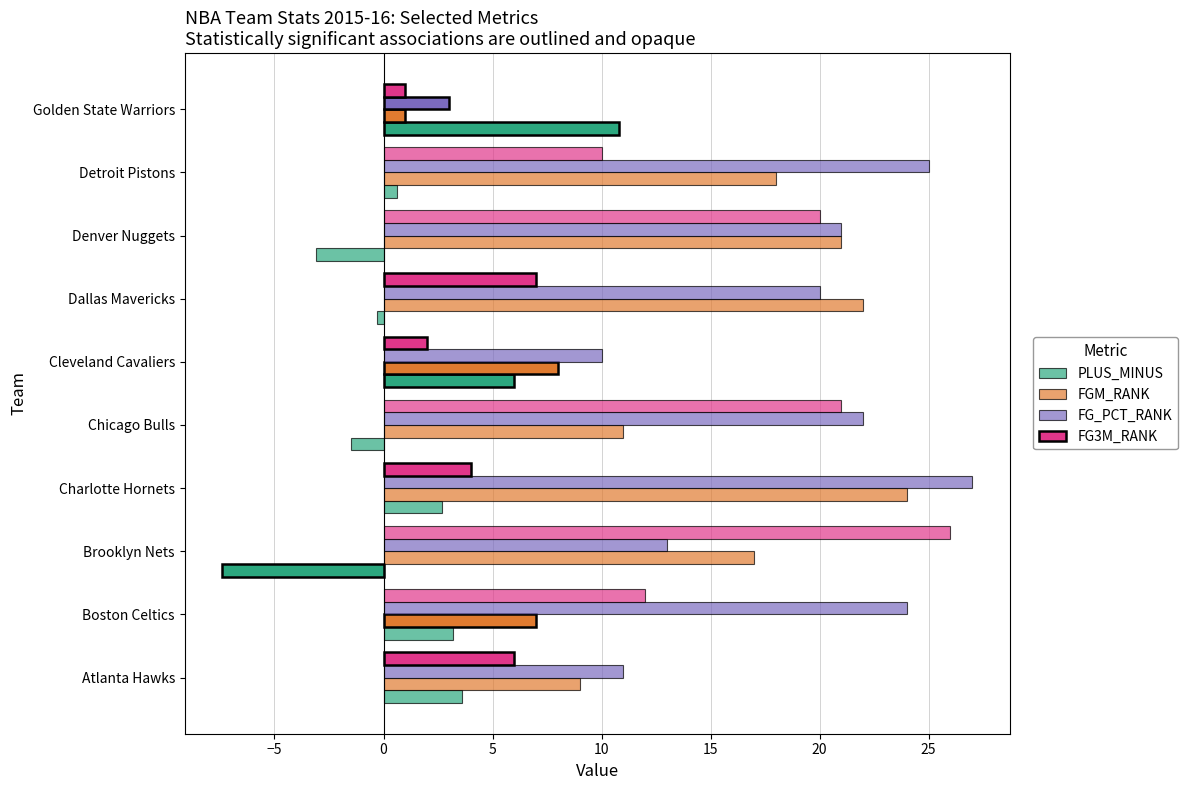

At how many categories does at least one series exceed 18?

7